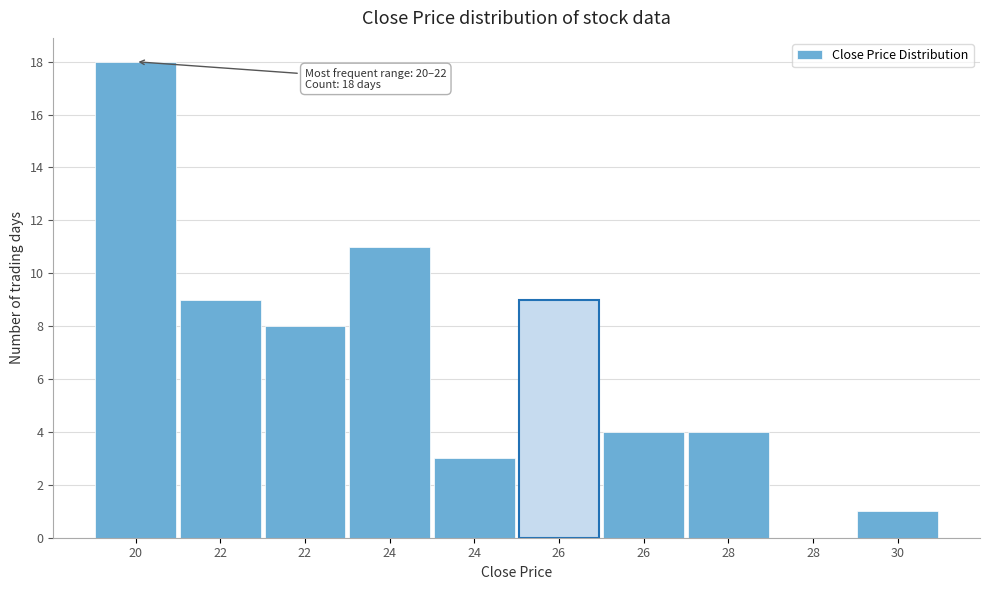

Are the bars horizontal?

No